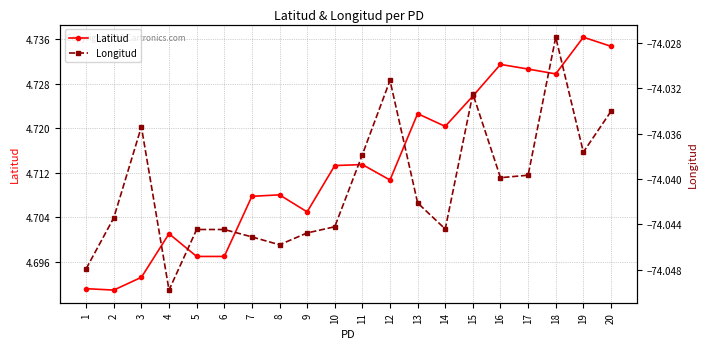

True or false: Latitud and Longitud intersect in this chart.

False